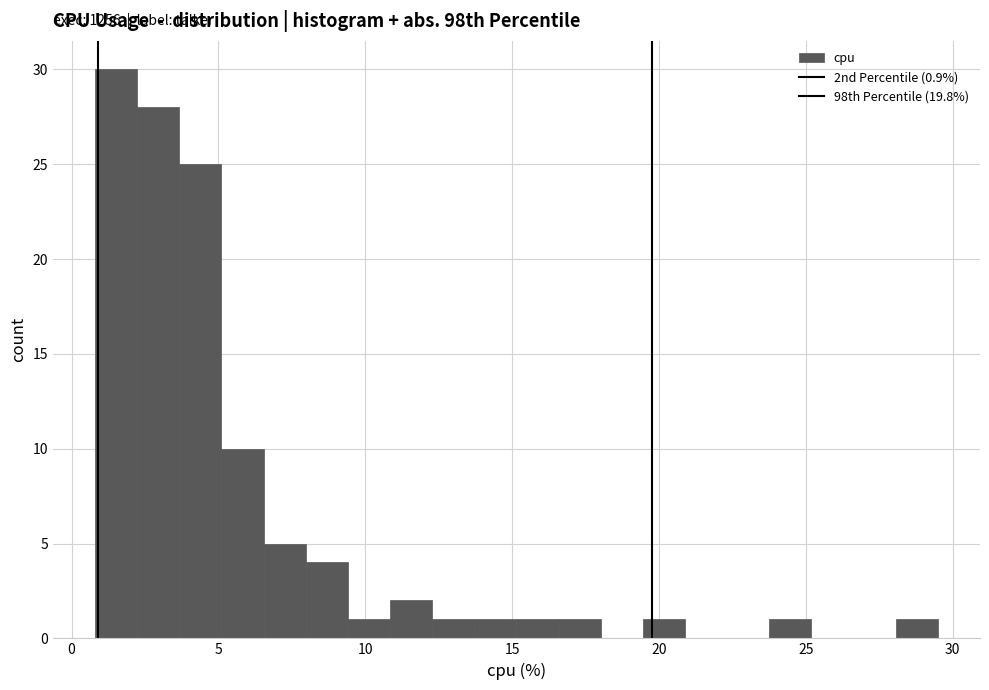

Read against the x-axis, roughly where is the centre of the tallest bar?

1.5